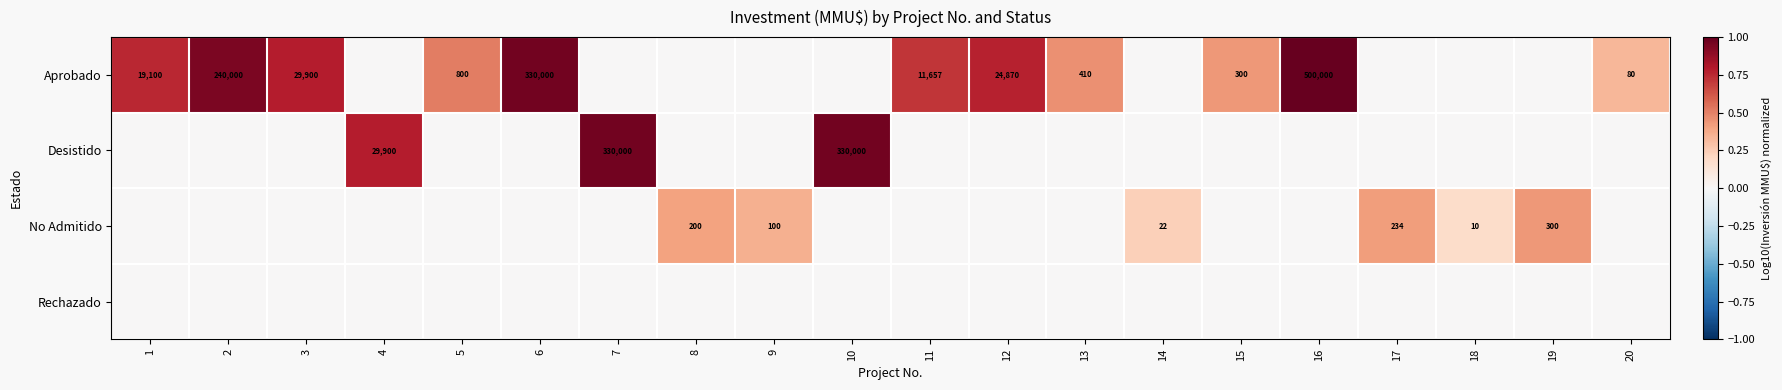

What is the sum of the Aprobado values at 9 and 11?

0.7